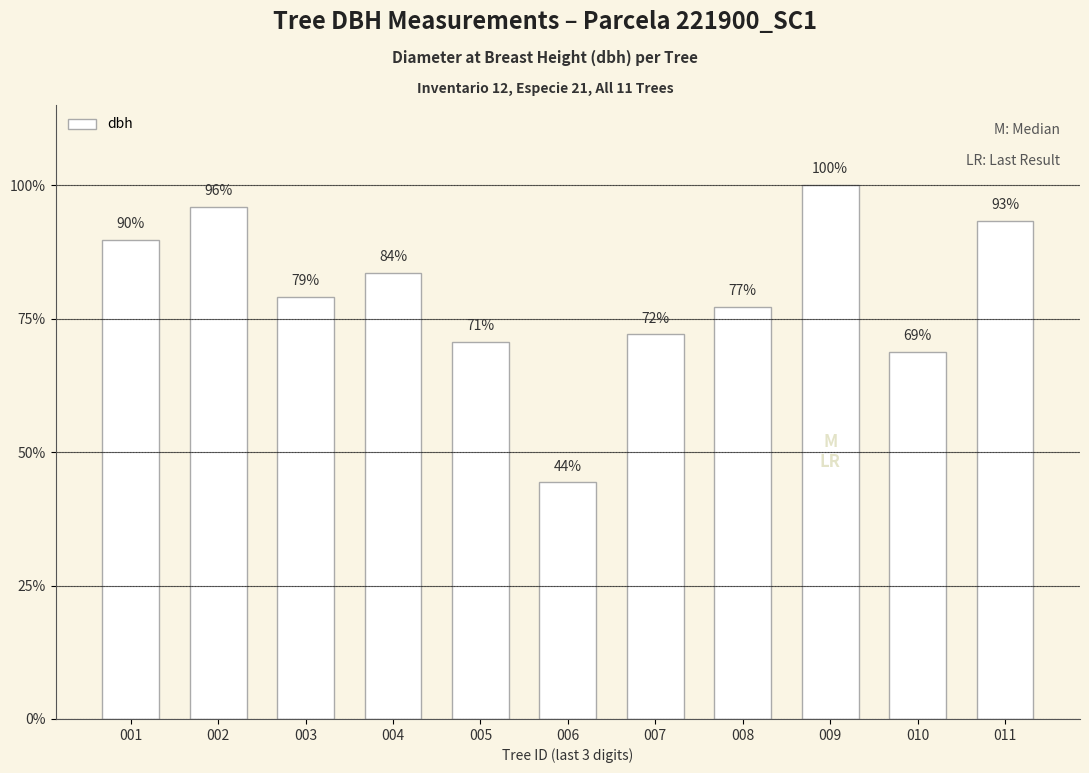

Does the chart contain any negative values?

No